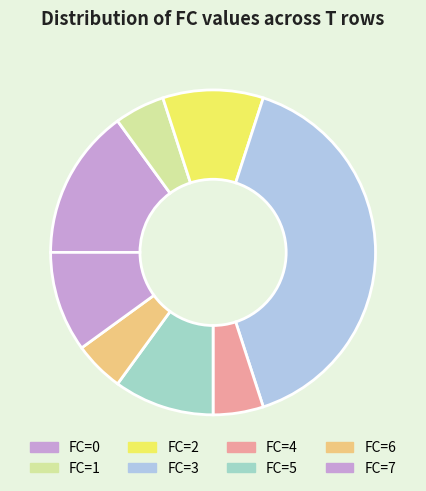

Is there any slice that represents more than half of the pie?

No